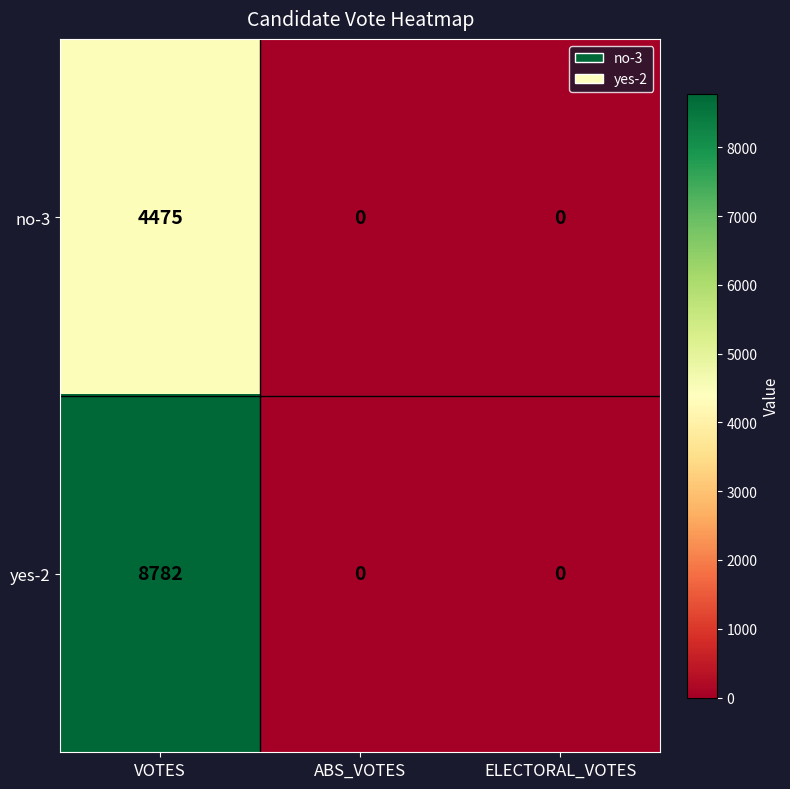

List the series in order of their overall mean, lowest first.

no-3, yes-2